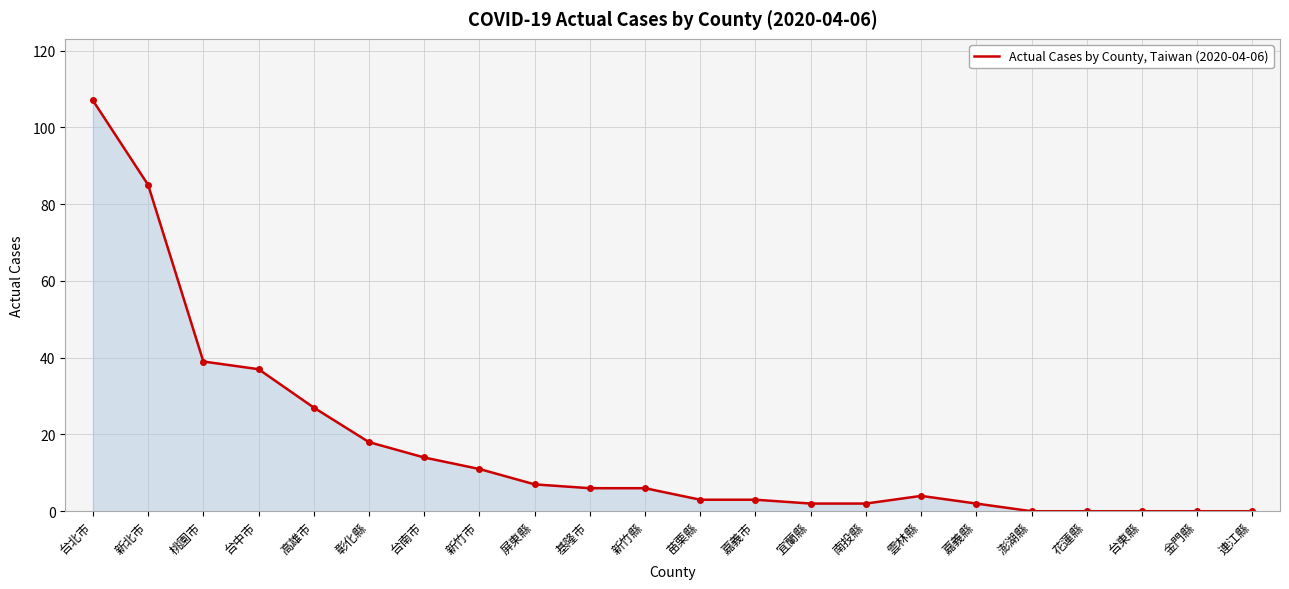

What position from the right is 苗栗縣?

11